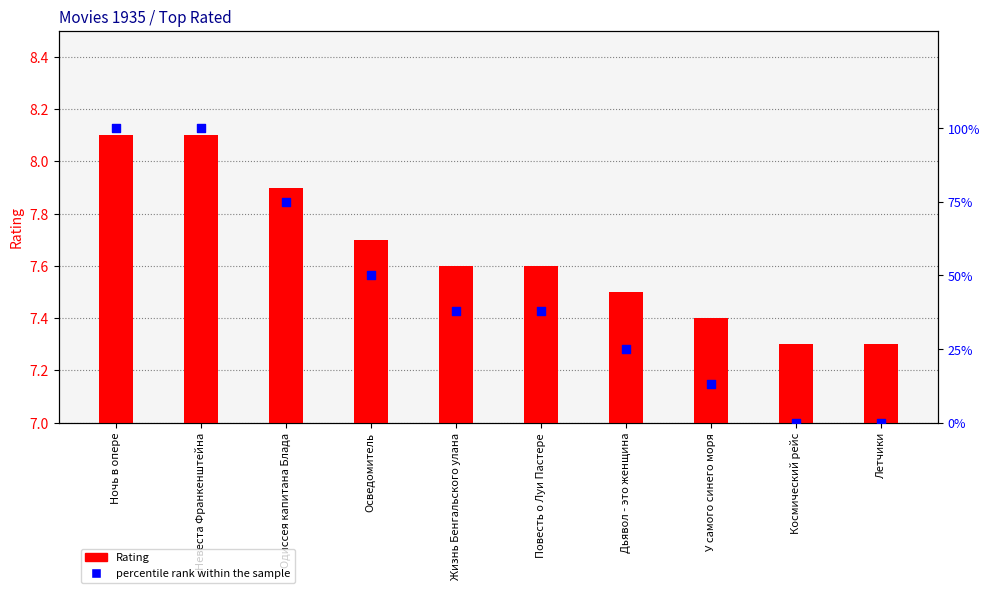

Which series contains the lowest Y value?

percentile rank within the sample